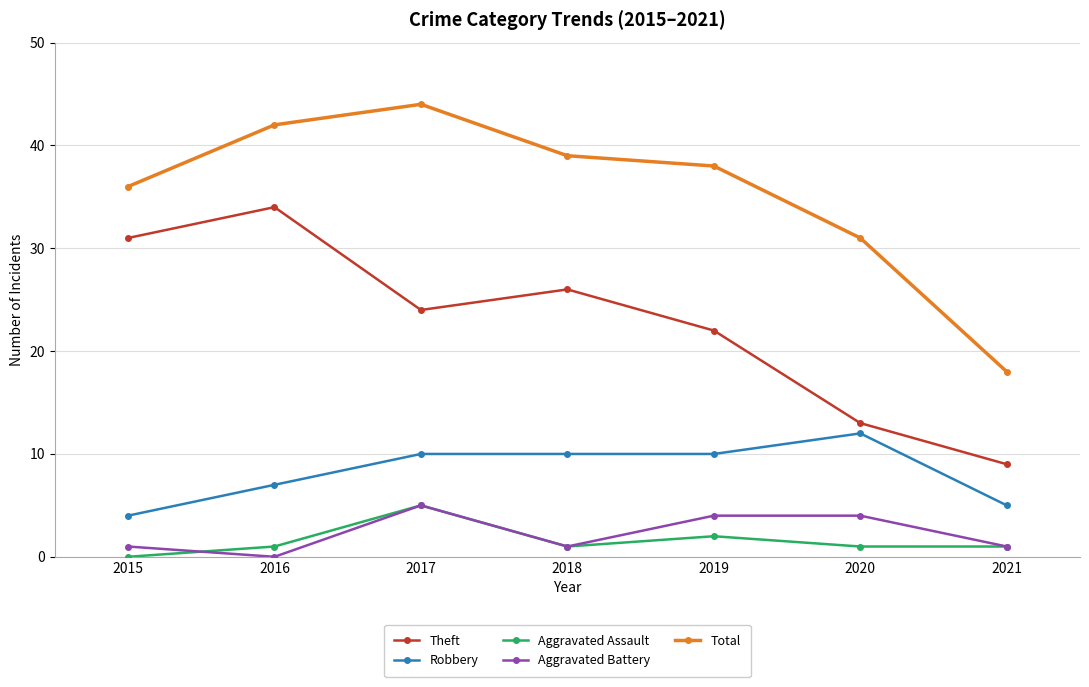

What is the highest value of the Robbery series?

12